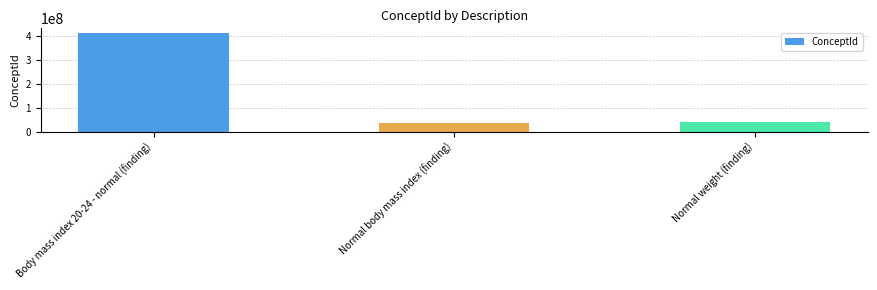

List the labels in order of value, smallest first.

Normal body mass index (finding), Normal weight (finding), Body mass index 20-24 - normal (finding)